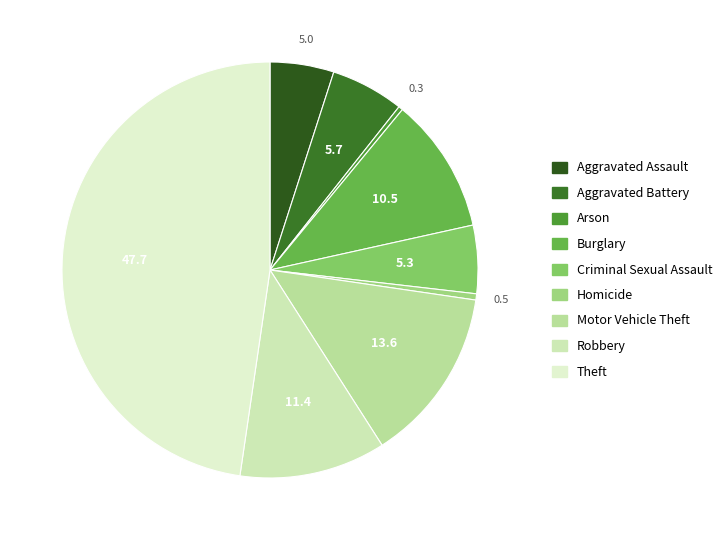

Do Motor Vehicle Theft and Theft together represent more than half of the pie?

Yes